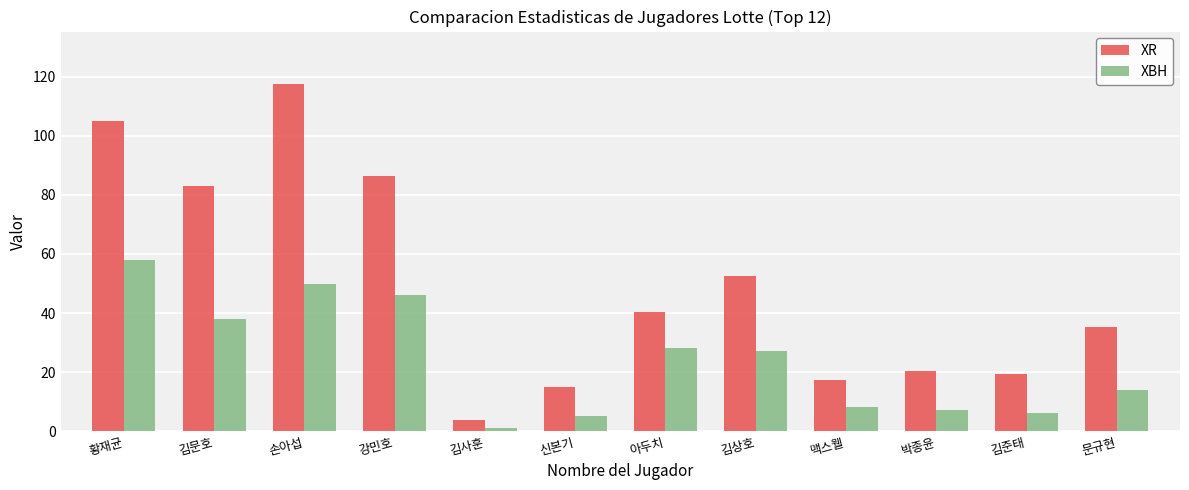

What are all the series names shown in the legend?

XR, XBH